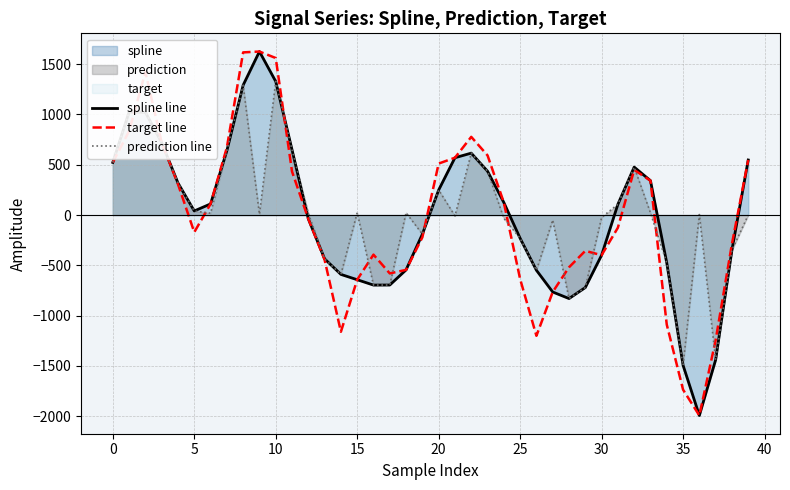

What is the minimum value shown in the chart?

-1993.3